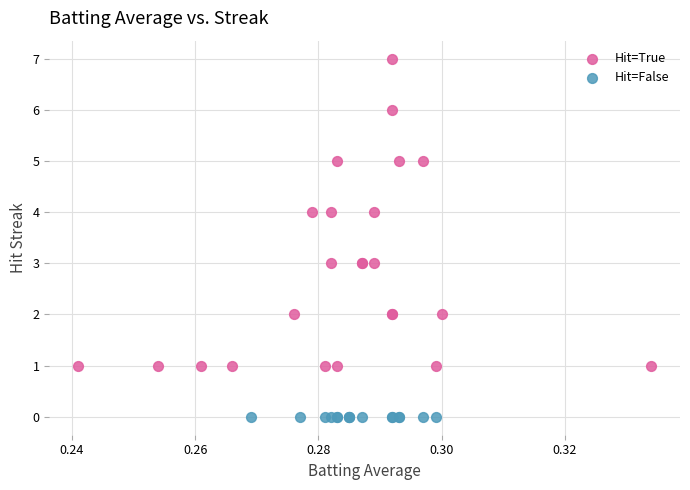

Which series contains the lowest Y value?

Hit=False